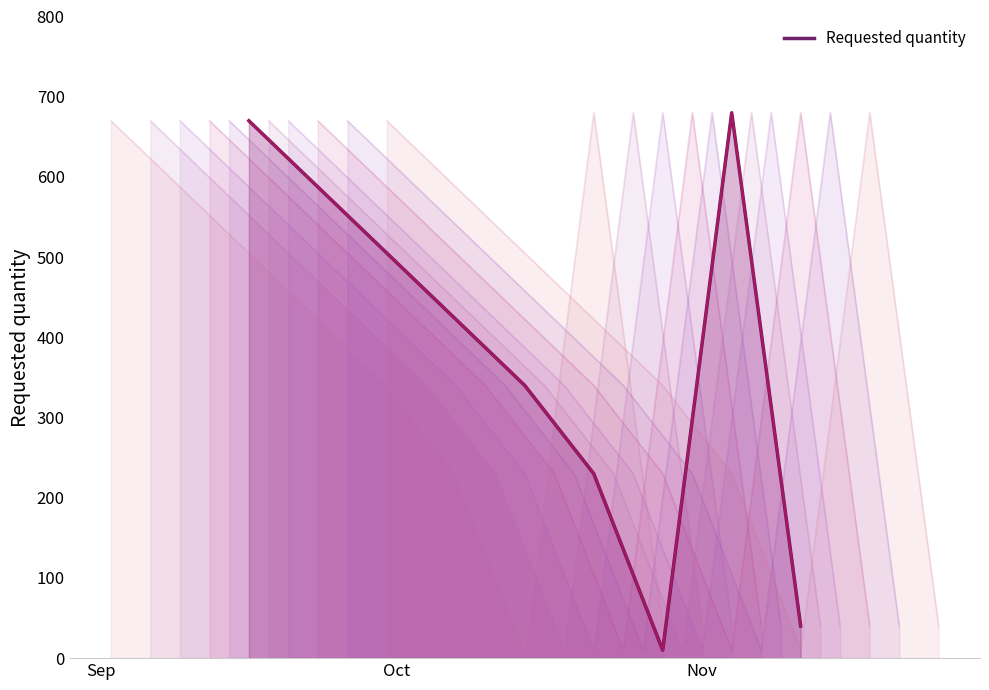

Where is the data nearest to the value 345?

Oct